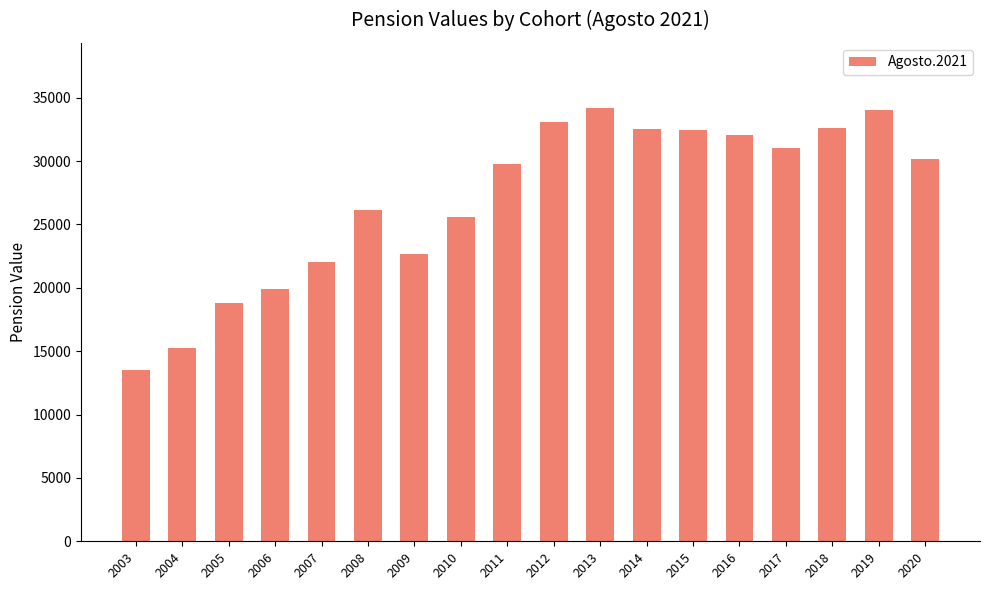

Does the chart contain stacked bars?

No